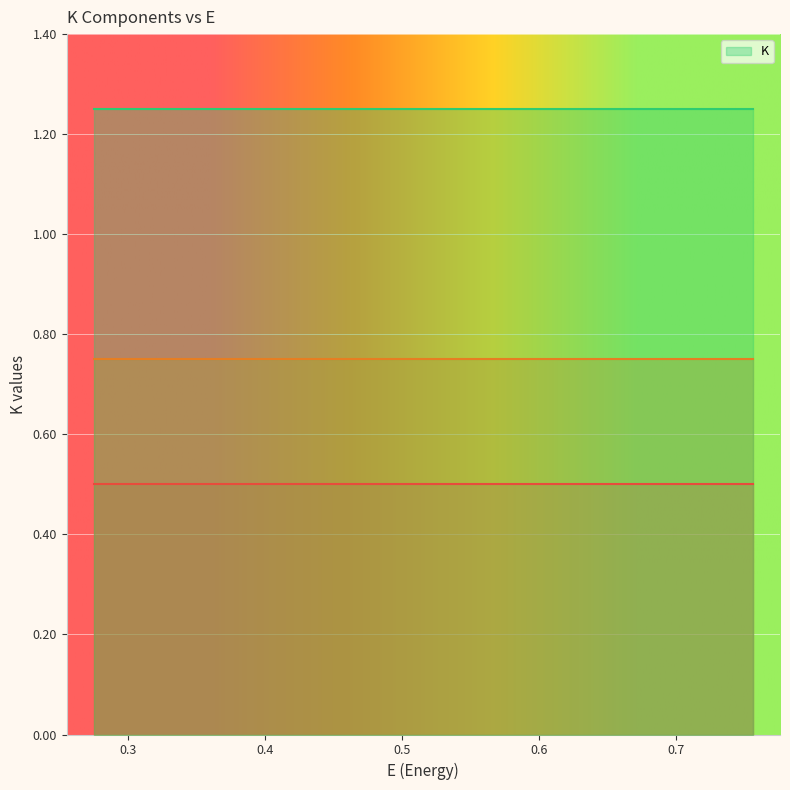

Does the chart display data point markers on the line(s)?

No